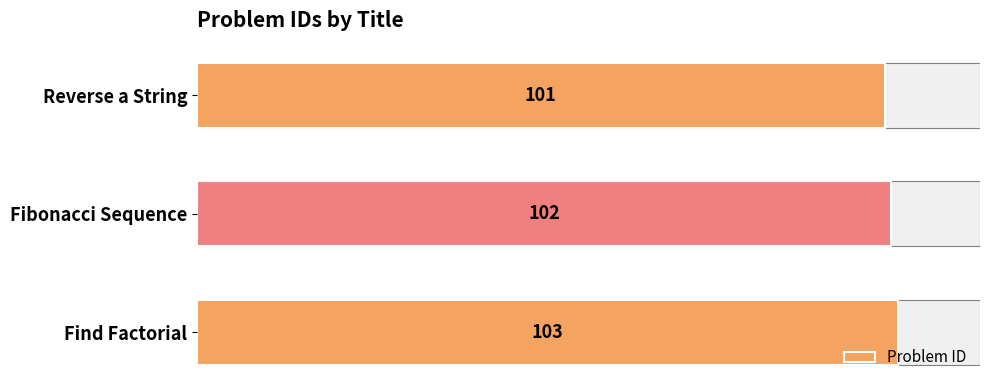

Are the bars grouped side by side (vs. stacked)?

No